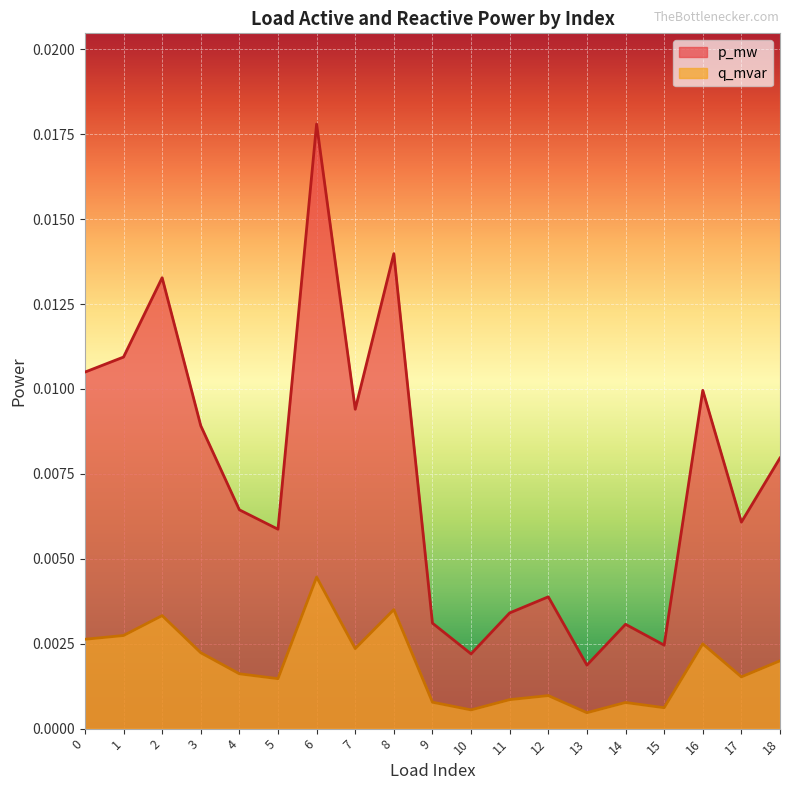

Which label corresponds to the smallest value in the chart?

13